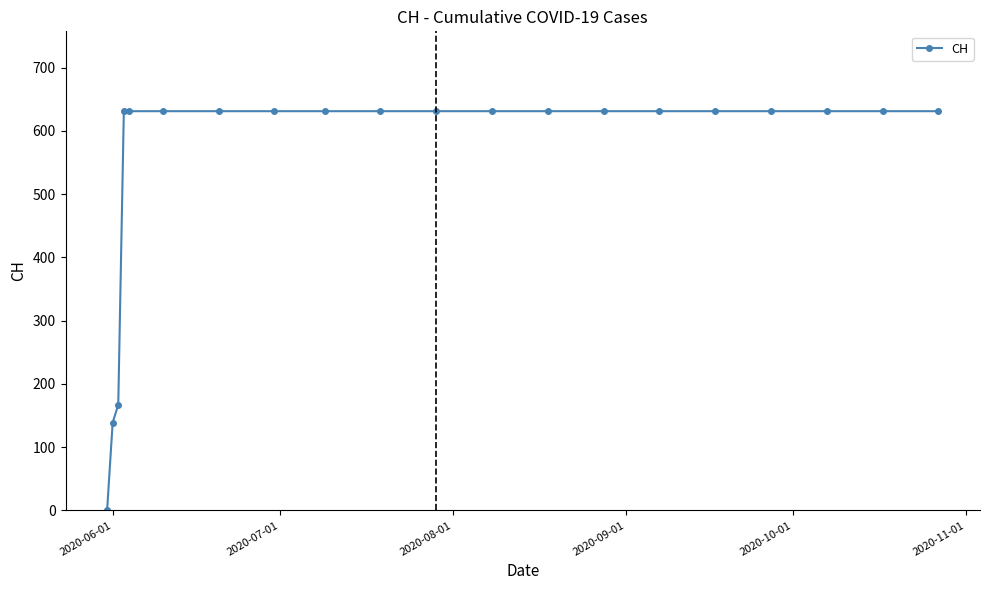

What is the maximum value shown in the chart?

631